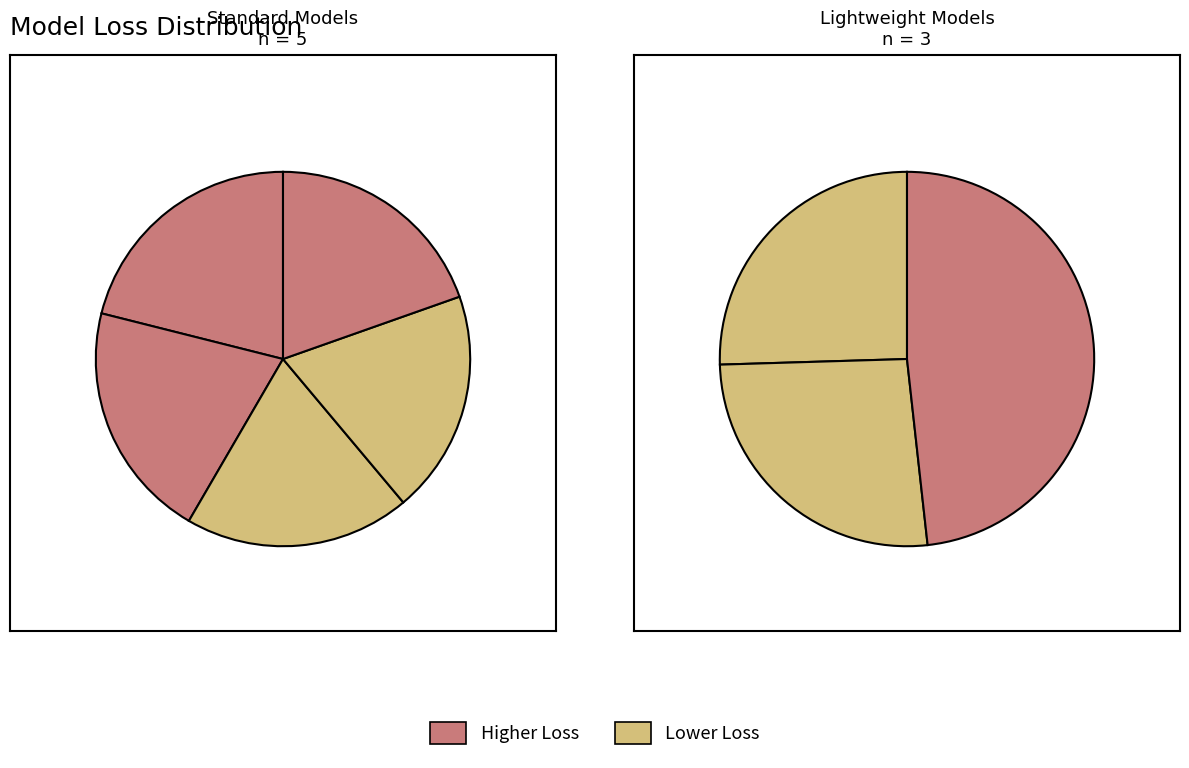

Is there a majority slice in this chart?

No